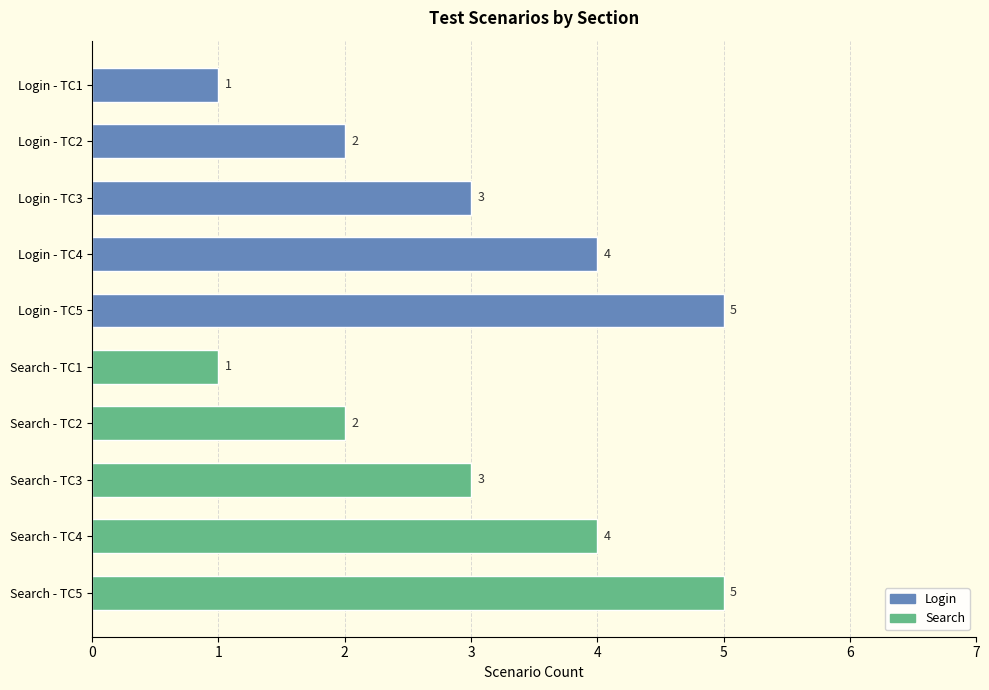

Reading left to right, list all the values displayed in this chart.

Login: 1	2	3	4	5
Search: 1	2	3	4	5